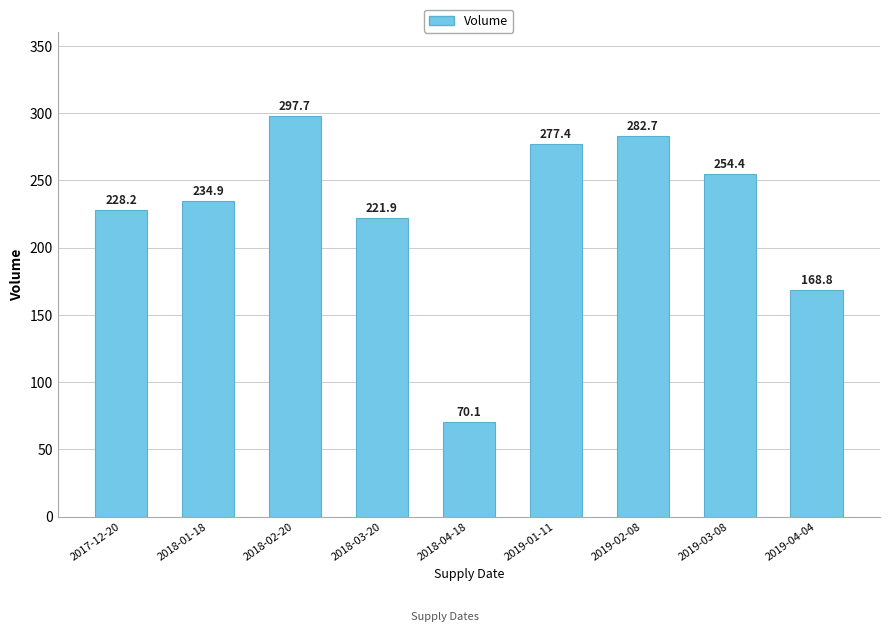

Count the number of values greater than 234.

5